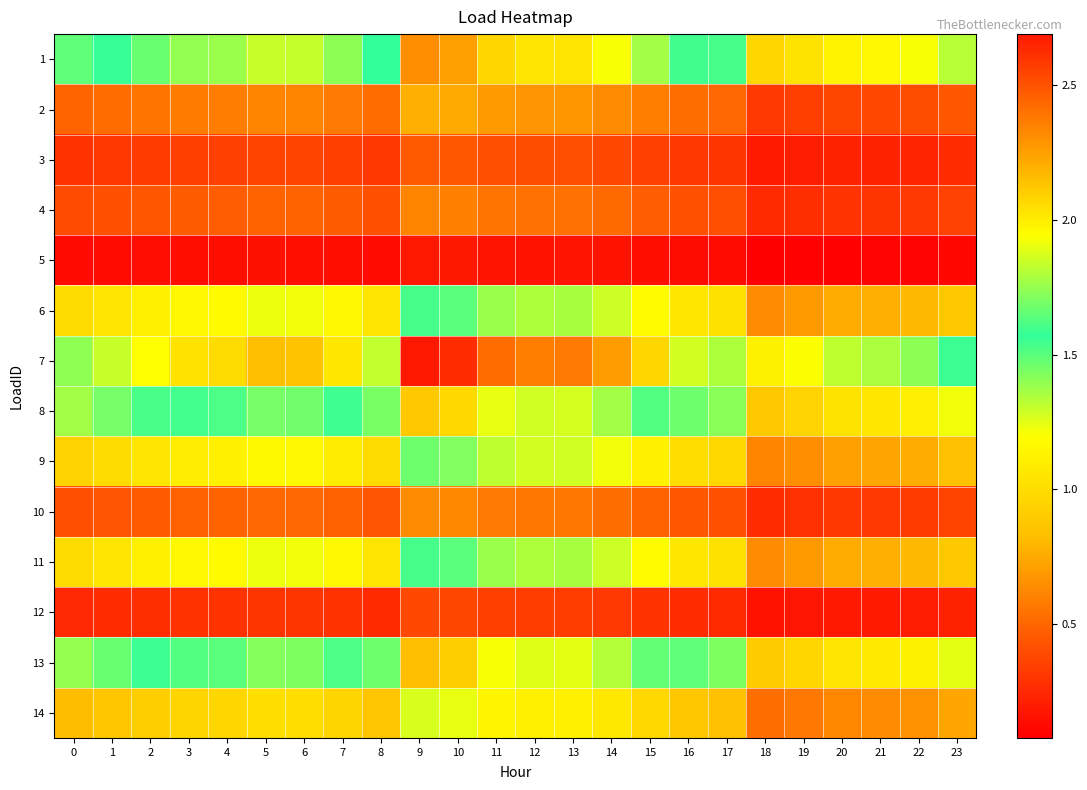

Reading left to right, extract all data points from this chart.

1: 0=1.5	1=1.6	2=1.7	3=1.7	4=1.8	5=1.8	6=1.8	7=1.7	8=1.6	9=2.3	10=2.3	11=2.1	12=2.0	13=2.0	14=1.9	15=1.8	16=1.6	17=1.5	18=1.0	19=1.0	20=1.1	21=1.2	22=1.2	23=1.3
2: 0=0.5	1=0.5	2=0.6	3=0.6	4=0.6	5=0.6	6=0.6	7=0.6	8=0.5	9=0.8	10=0.8	11=0.7	12=0.7	13=0.7	14=0.6	15=0.6	16=0.5	17=0.5	18=0.3	19=0.3	20=0.4	21=0.4	22=0.4	23=0.4
3: 0=0.3	1=0.3	2=0.3	3=0.3	4=0.4	5=0.4	6=0.4	7=0.3	8=0.3	9=0.5	10=0.4	11=0.4	12=0.4	13=0.4	14=0.4	15=0.4	16=0.3	17=0.3	18=0.2	19=0.2	20=0.2	21=0.2	22=0.2	23=0.3
4: 0=0.4	1=0.4	2=0.4	3=0.5	4=0.5	5=0.5	6=0.5	7=0.5	8=0.4	9=0.6	10=0.6	11=0.6	12=0.5	13=0.5	14=0.5	15=0.5	16=0.4	17=0.4	18=0.3	19=0.3	20=0.3	21=0.3	22=0.3	23=0.4
5: 0=0.1	1=0.1	2=0.1	3=0.1	4=0.1	5=0.2	6=0.1	7=0.1	8=0.1	9=0.2	10=0.2	11=0.2	12=0.2	13=0.2	14=0.2	15=0.1	16=0.1	17=0.1	18=0.1	19=0.1	20=0.1	21=0.1	22=0.1	23=0.1
6: 0=1.0	1=1.1	2=1.1	3=1.2	4=1.2	5=1.2	6=1.2	7=1.2	8=1.0	9=1.5	10=1.5	11=1.4	12=1.3	13=1.4	14=1.3	15=1.2	16=1.1	17=1.0	18=0.6	19=0.7	20=0.8	21=0.8	22=0.8	23=0.9
7: 0=1.7	1=1.8	2=1.9	3=2.0	4=2.1	5=2.1	6=2.1	7=2.0	8=1.8	9=2.7	10=2.6	11=2.4	12=2.4	13=2.4	14=2.3	15=2.1	16=1.9	17=1.8	18=1.1	19=1.2	20=1.3	21=1.3	22=1.4	23=1.6
8: 0=1.4	1=1.4	2=1.5	3=1.6	4=1.6	5=1.7	6=1.7	7=1.6	8=1.4	9=2.1	10=2.1	11=1.9	12=1.9	13=1.9	14=1.8	15=1.6	16=1.5	17=1.4	18=0.9	19=0.9	20=1.0	21=1.1	22=1.1	23=1.2
9: 0=0.9	1=1.0	2=1.1	3=1.1	4=1.1	5=1.2	6=1.2	7=1.1	8=1.0	9=1.5	10=1.4	11=1.3	12=1.3	13=1.3	14=1.2	15=1.1	16=1.0	17=1.0	18=0.6	19=0.7	20=0.7	21=0.7	22=0.8	23=0.8
10: 0=0.4	1=0.4	2=0.5	3=0.5	4=0.5	5=0.5	6=0.5	7=0.5	8=0.4	9=0.6	10=0.6	11=0.6	12=0.6	13=0.6	14=0.5	15=0.5	16=0.4	17=0.4	18=0.3	19=0.3	20=0.3	21=0.3	22=0.3	23=0.4
11: 0=1.0	1=1.1	2=1.1	3=1.2	4=1.2	5=1.2	6=1.2	7=1.2	8=1.0	9=1.5	10=1.5	11=1.4	12=1.3	13=1.4	14=1.3	15=1.2	16=1.1	17=1.0	18=0.6	19=0.7	20=0.8	21=0.8	22=0.8	23=0.9
12: 0=0.2	1=0.3	2=0.3	3=0.3	4=0.3	5=0.3	6=0.3	7=0.3	8=0.3	9=0.4	10=0.4	11=0.3	12=0.3	13=0.3	14=0.3	15=0.3	16=0.3	17=0.3	18=0.2	19=0.2	20=0.2	21=0.2	22=0.2	23=0.2
13: 0=1.4	1=1.5	2=1.6	3=1.6	4=1.6	5=1.7	6=1.7	7=1.6	8=1.5	9=2.2	10=2.1	11=1.9	12=1.9	13=1.9	14=1.8	15=1.7	16=1.5	17=1.4	18=0.9	19=1.0	20=1.1	21=1.1	22=1.1	23=1.2
14: 0=0.8	1=0.9	2=0.9	3=1.0	4=1.0	5=1.0	6=1.0	7=1.0	8=0.9	9=1.3	10=1.2	11=1.1	12=1.1	13=1.1	14=1.1	15=1.0	16=0.9	17=0.8	18=0.5	19=0.6	20=0.6	21=0.6	22=0.7	23=0.7